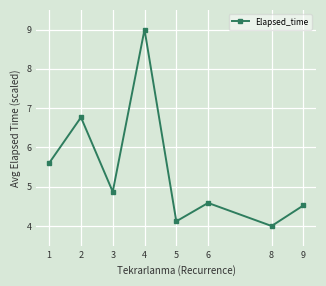

Reading left to right, what are all the values shown in this chart?

1=5.6	2=6.8	3=4.9	4=9.0	5=4.1	6=4.6	8=4.0	9=4.5